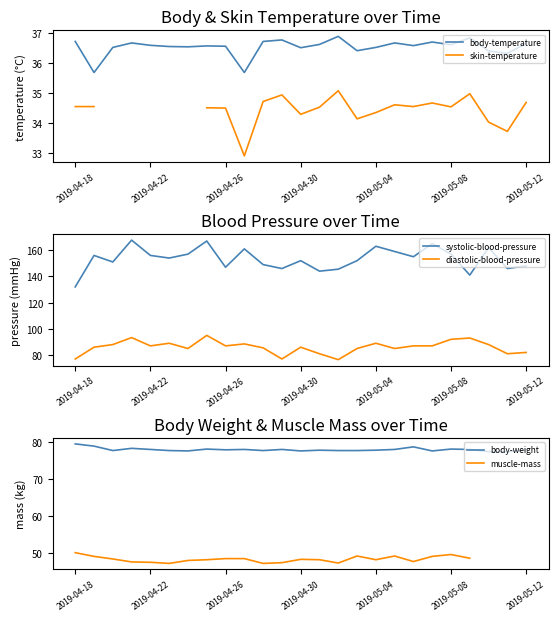

The value of body-temperature at 2019-04-22 is 55.7. True or false?

False